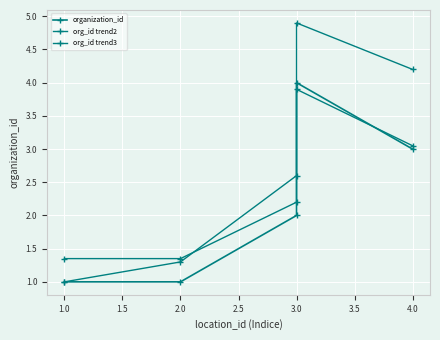

What is the sum of all organization_id values?

11.0